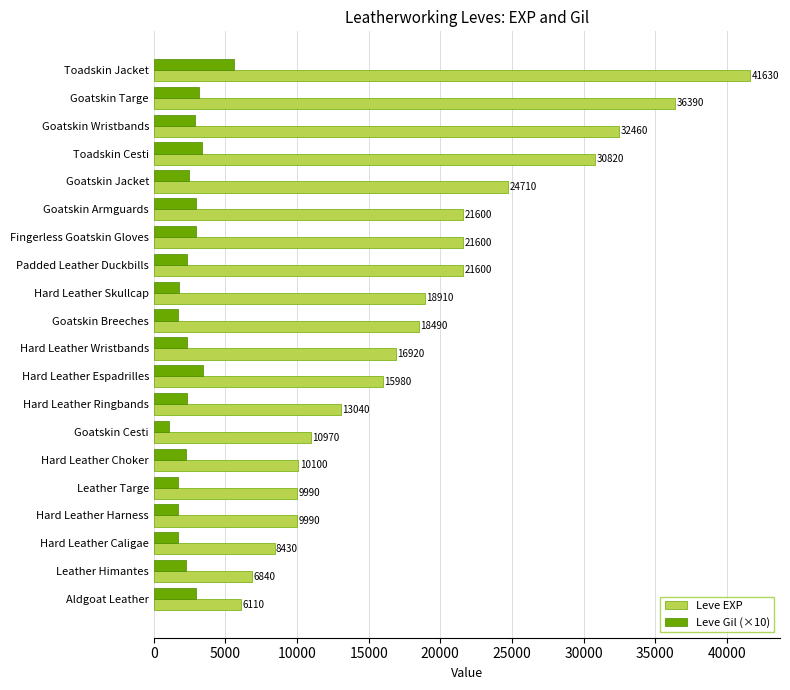

Between Goatskin Jacket and Fingerless Goatskin Gloves, which series saw the biggest shift?

Leve EXP